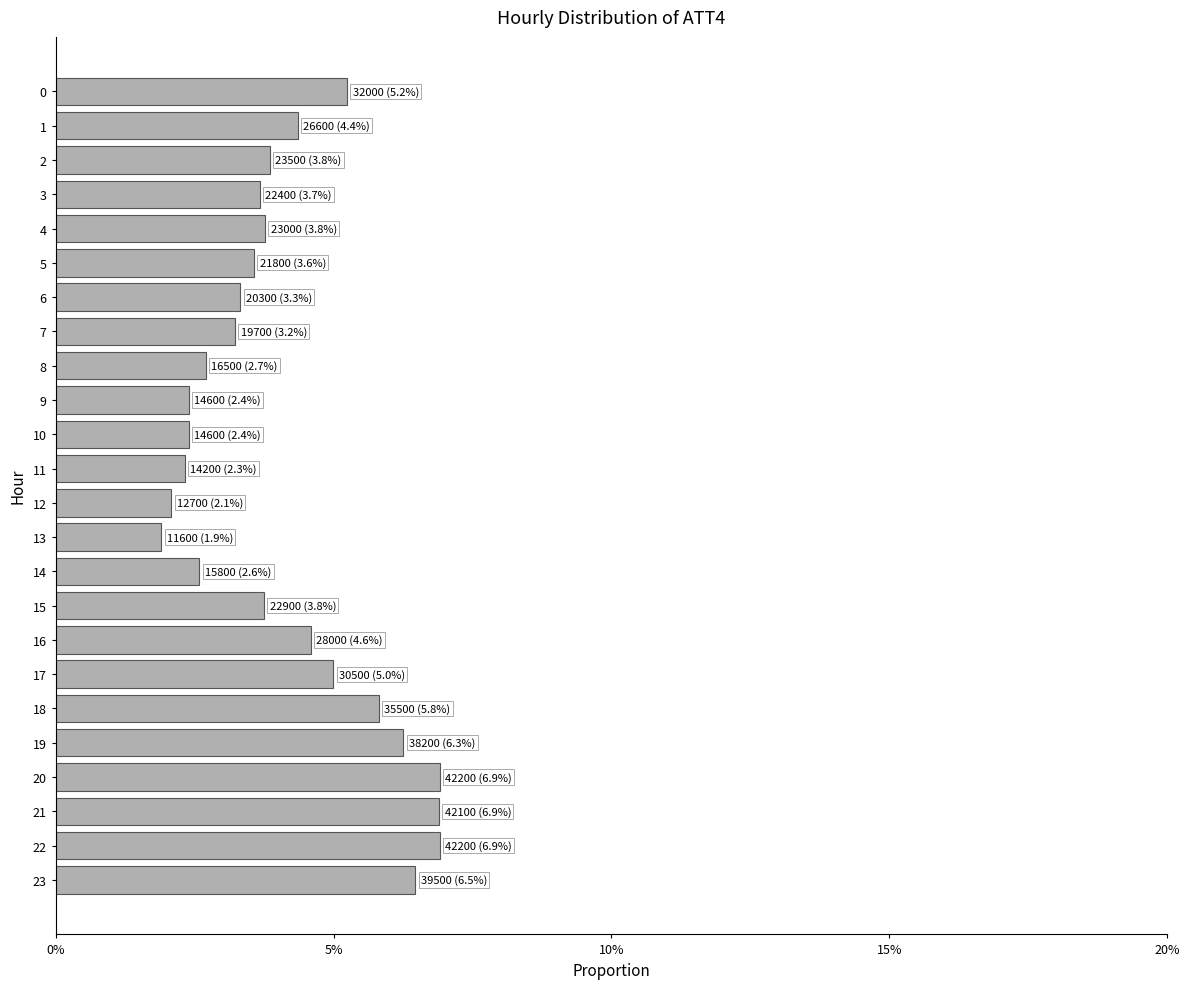

How many bars are there in total?

24